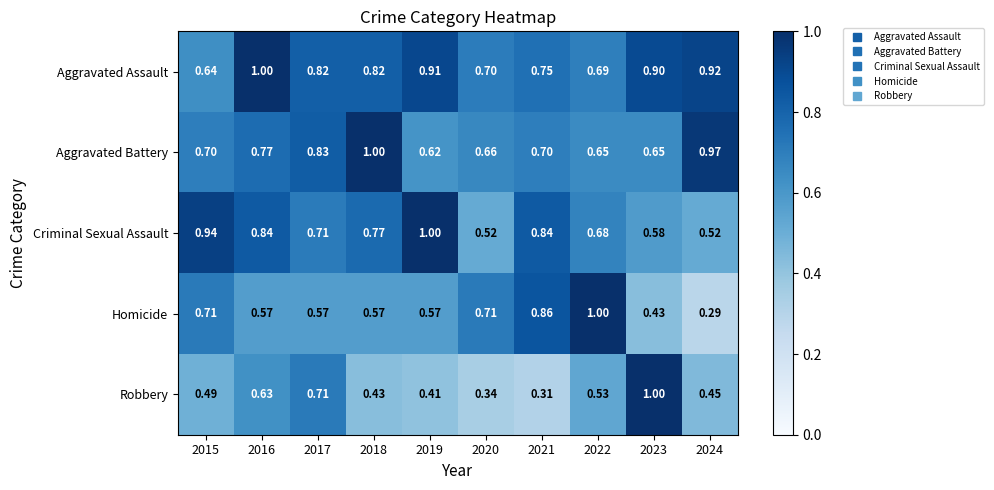

Which series has the largest range (max minus min)?

Homicide